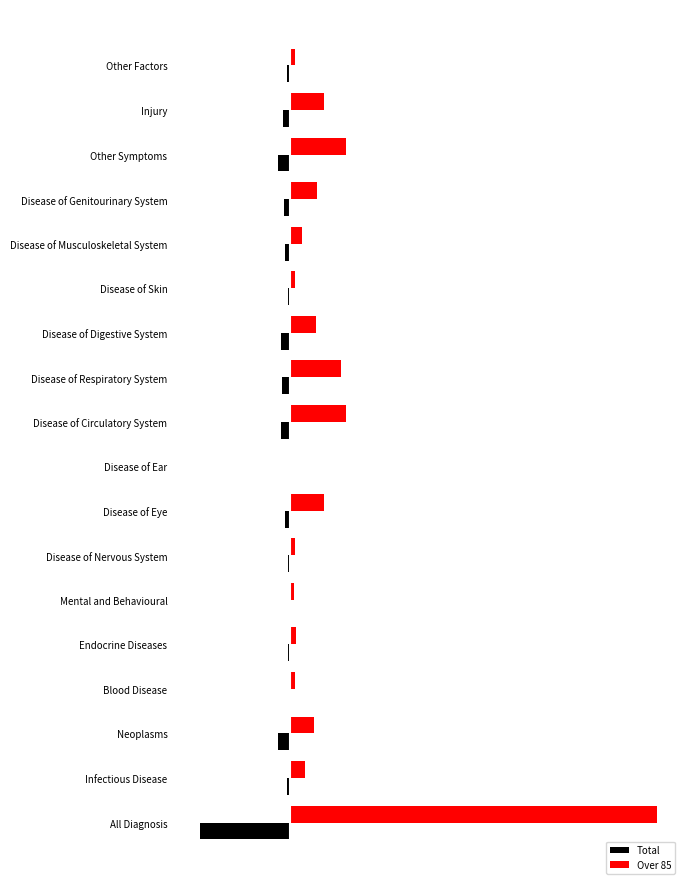

What are all the series names shown in the legend?

Total, Over 85